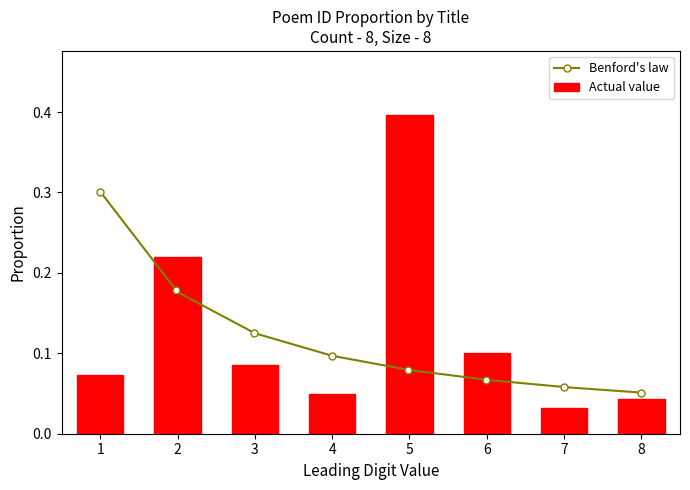

What is the difference between the maximum and minimum values?

0.4